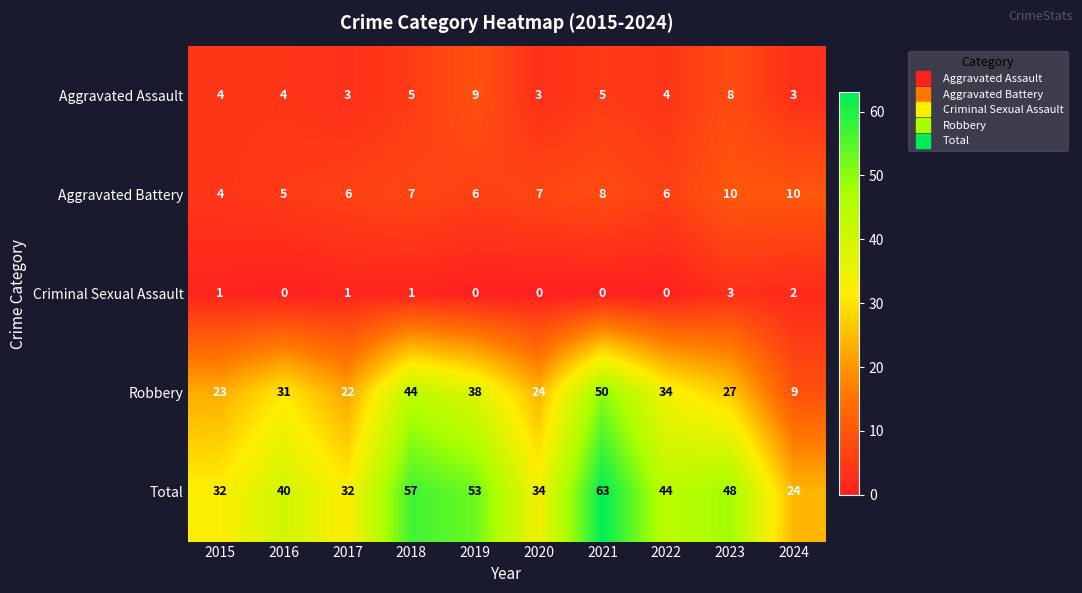

Is it true that Aggravated Battery equals 10 at 2023?

True